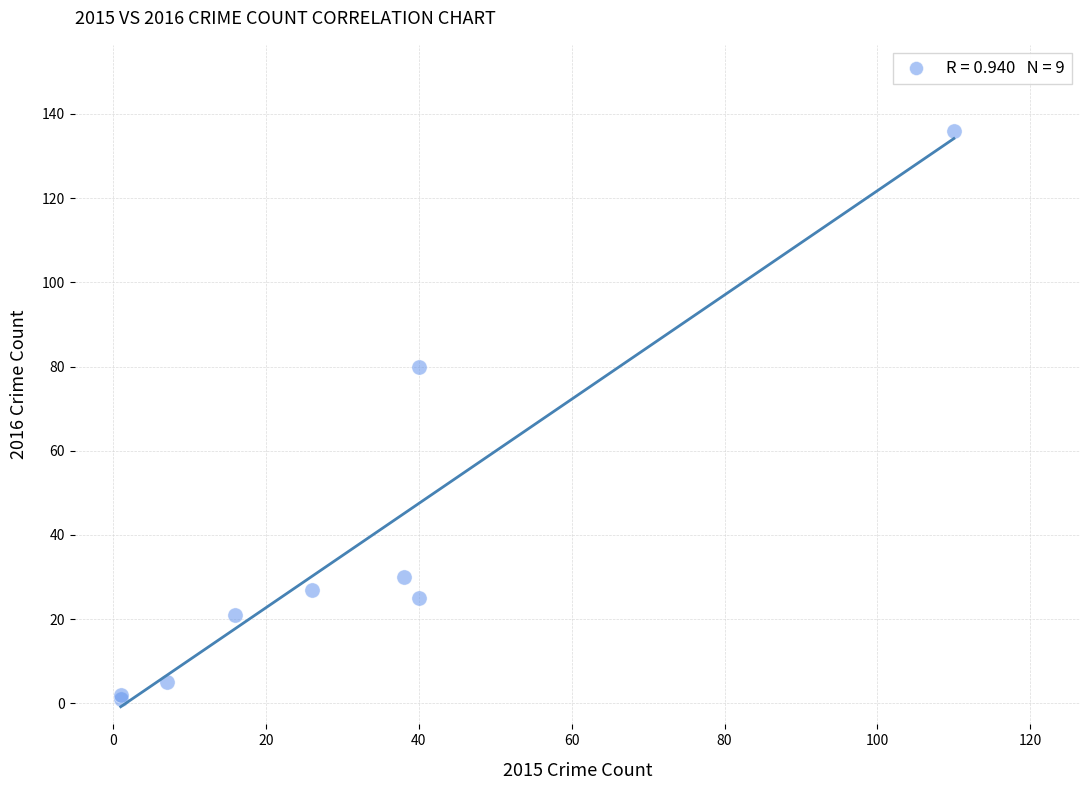

What Y value in the scatter plot is closest to 68?

80